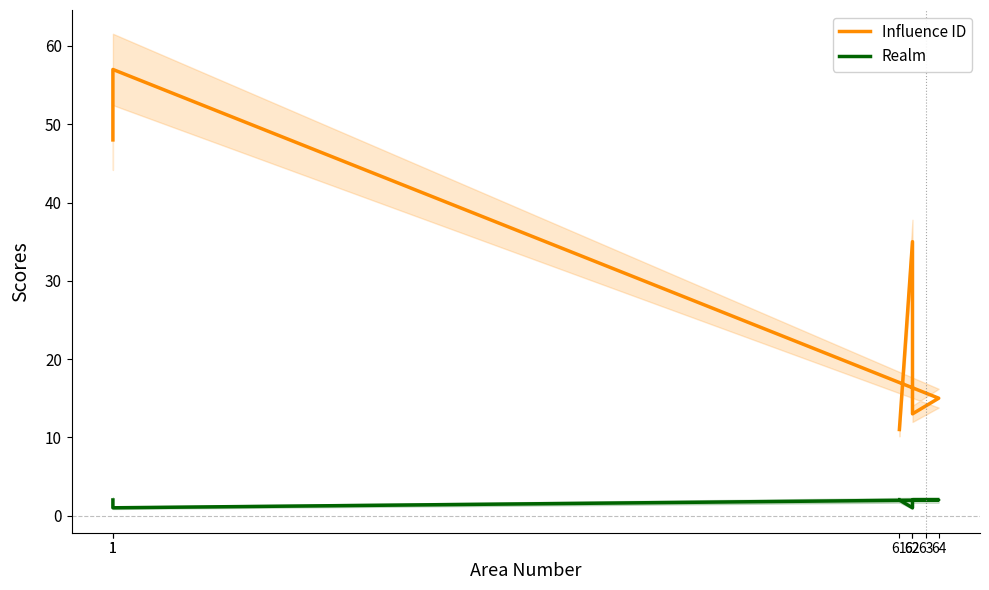

The Influence ID series shows 13 at 62. True or false?

True